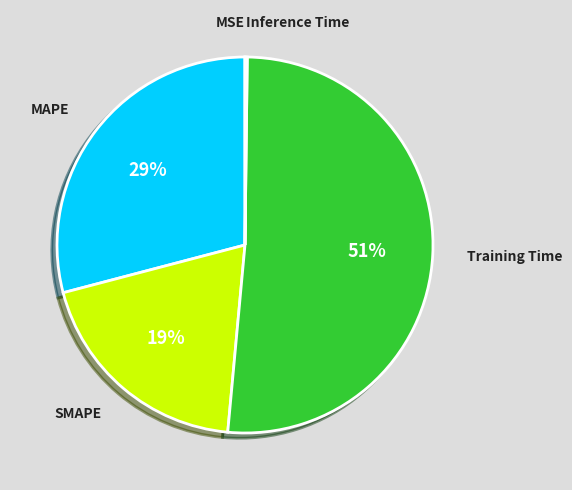

Does Training Time represent more than half of the total?

Yes